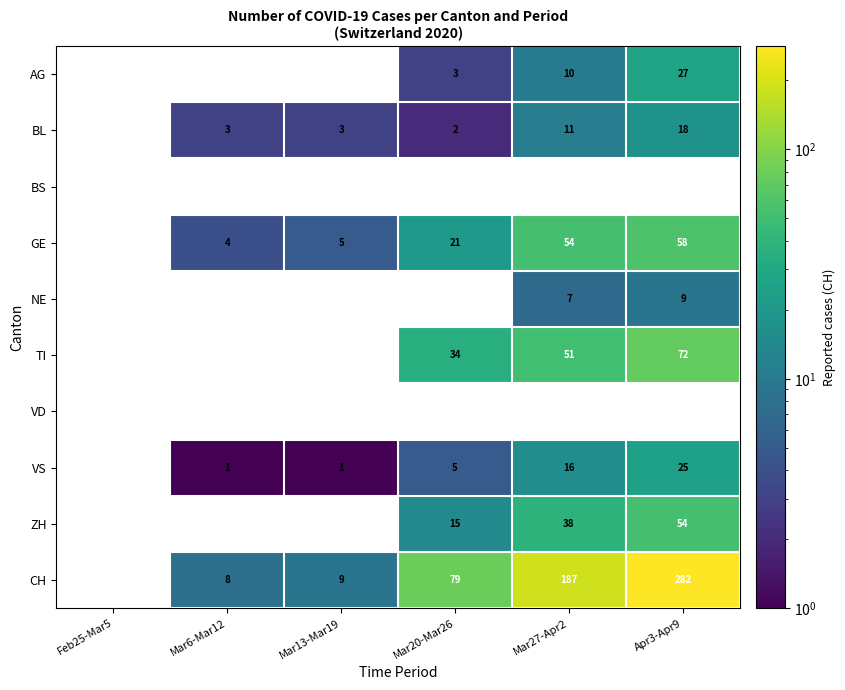

The AG series shows 1.5 at Mar20-Mar26. True or false?

False